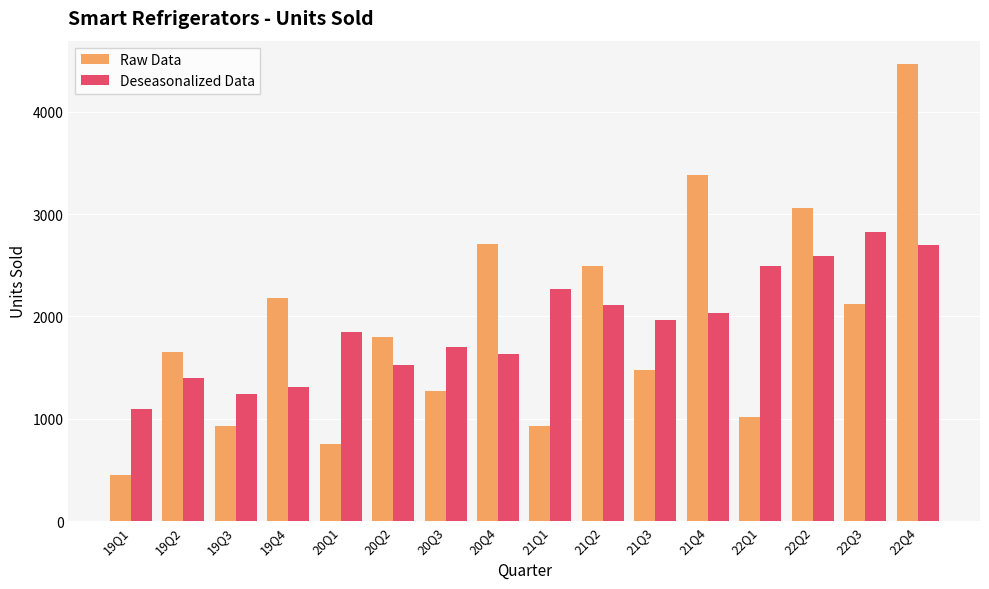

What is the total value across all series at 22Q2?

5647.6